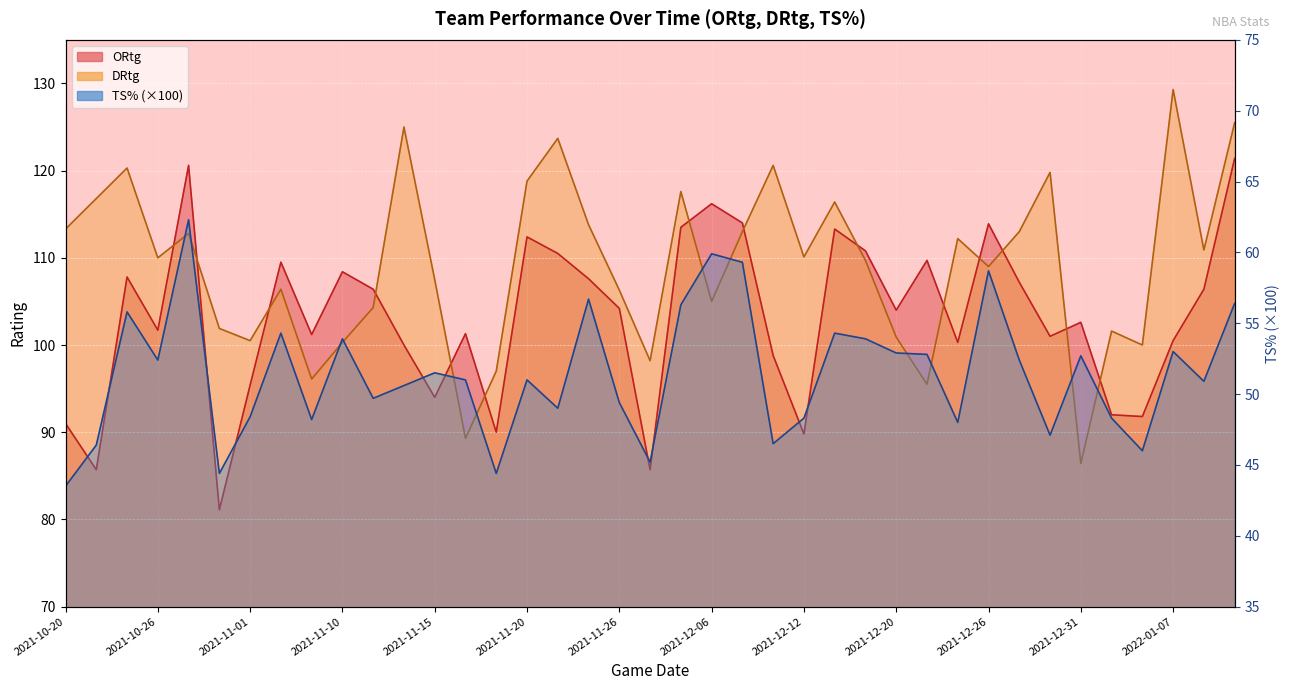

What is the label of the 23rd point from the left?

2021-12-08